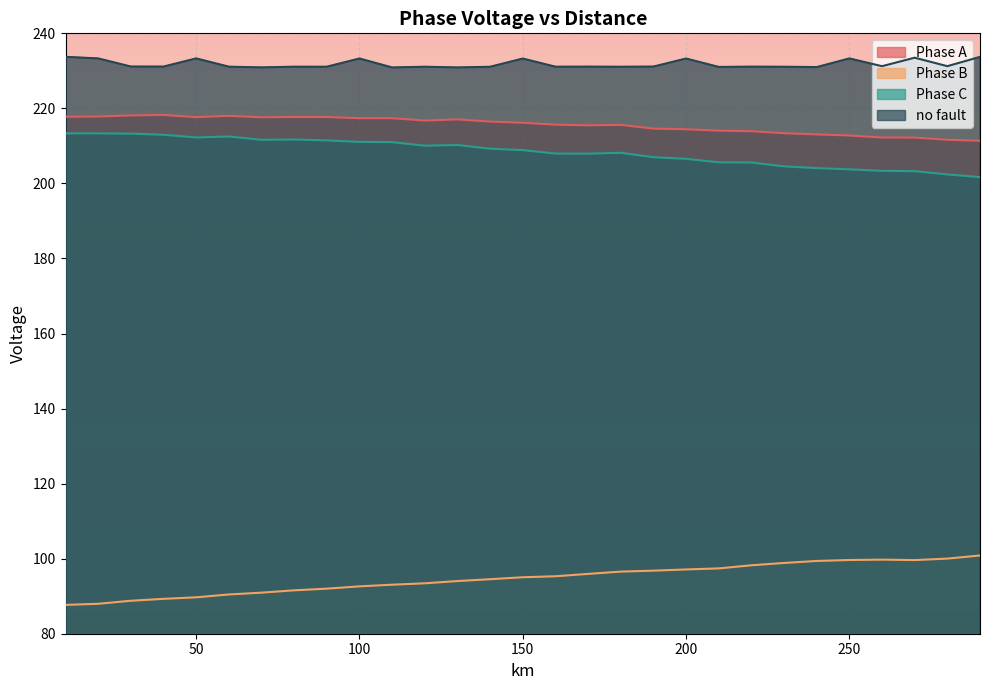

What is the maximum value for no fault?

233.7